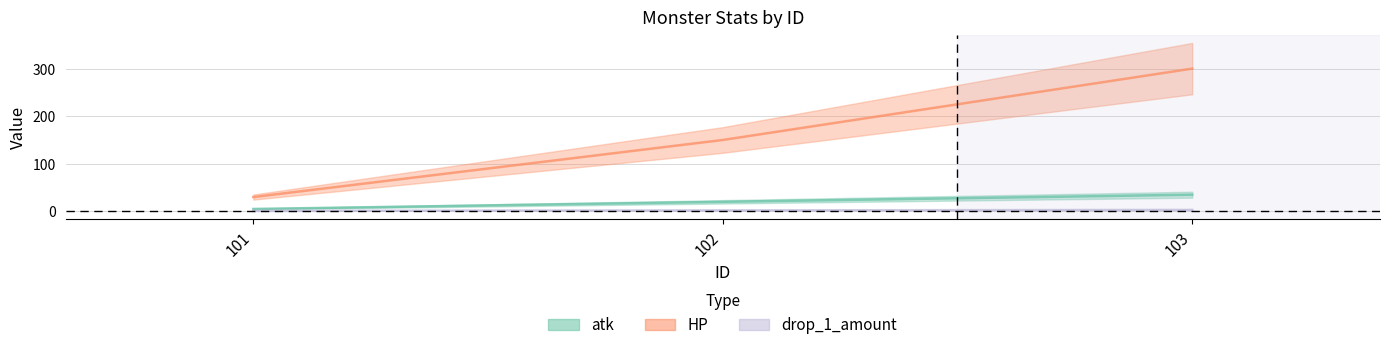

How many values in the drop_1_amount series exceed 2?

1